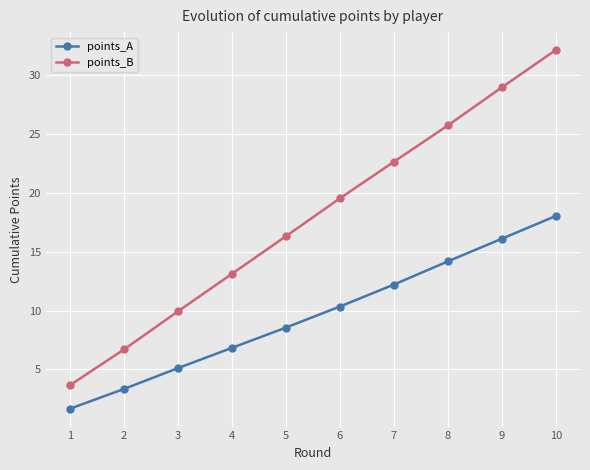

Between 3 and 7, which series saw the biggest shift?

points_B